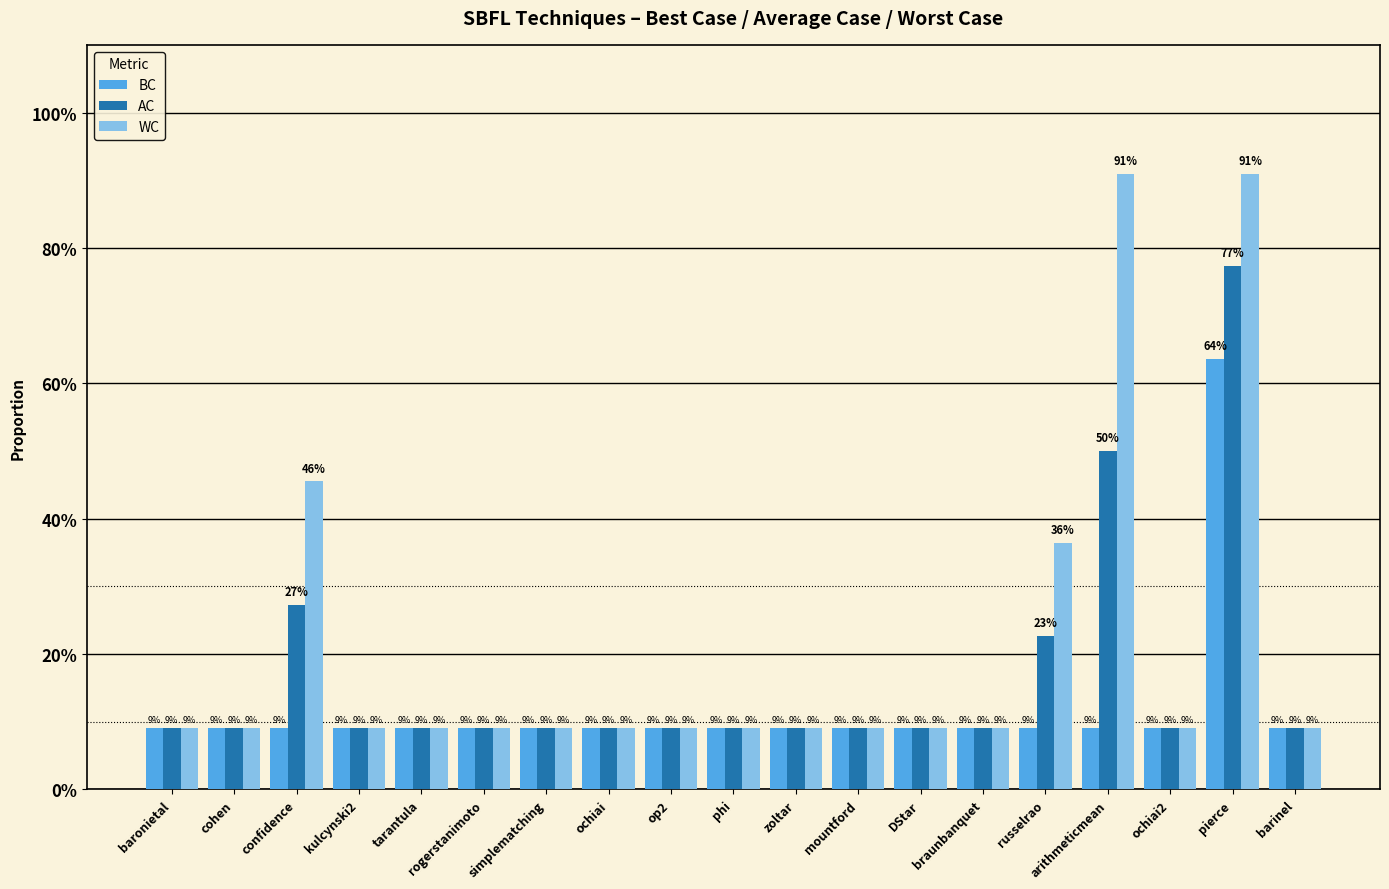

What are all the series names shown in the legend?

BC, AC, WC